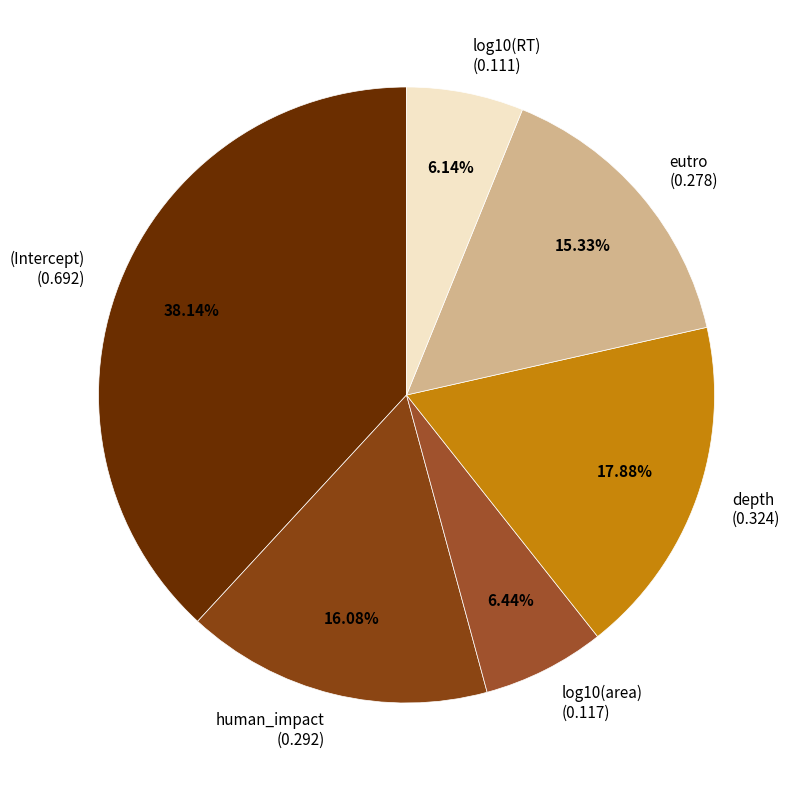

Which slice is the largest?

(Intercept)